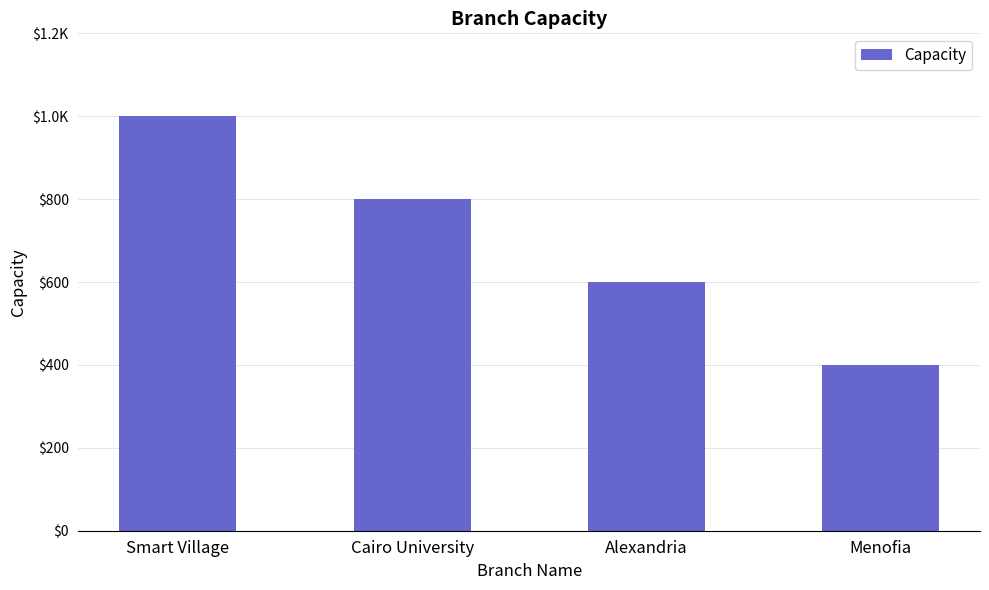

Where does the data first go above 800?

Smart Village